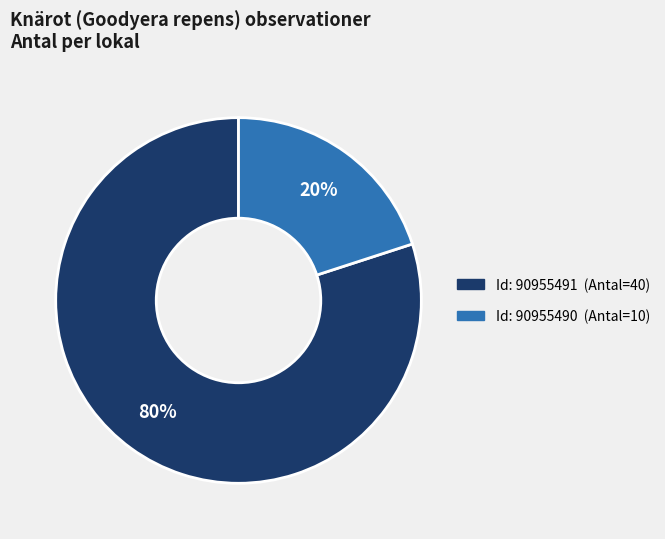

To the nearest percent, what is the average slice percentage?

50%